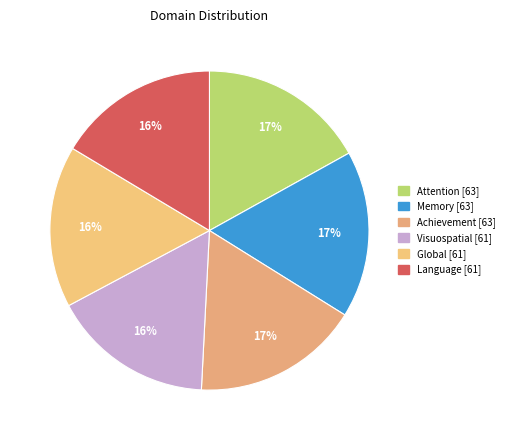

What is the largest slice in the pie chart?

Attention